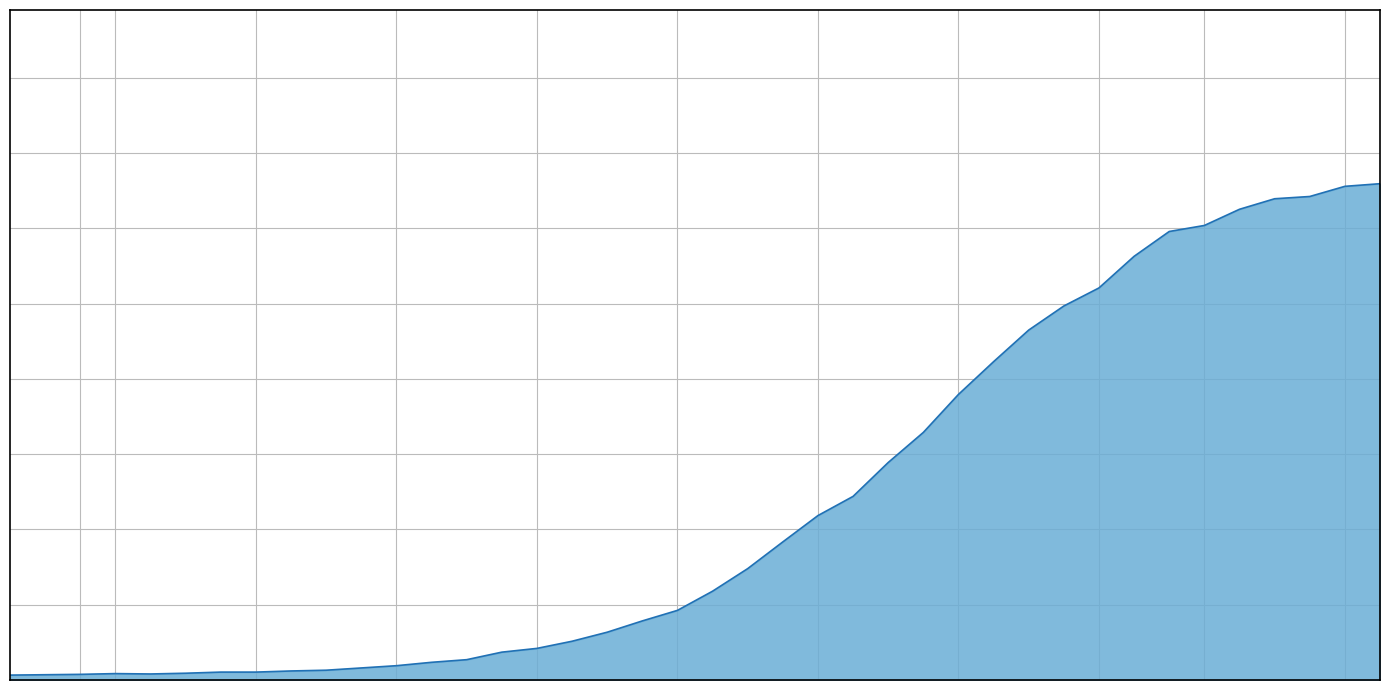

Which label corresponds to the smallest value in the chart?

2020-02-27